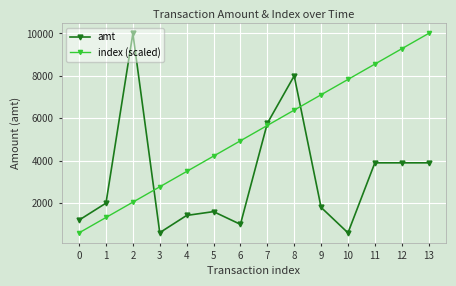

What is the value of the index (scaled) point at the 14th from the left?

10000.0